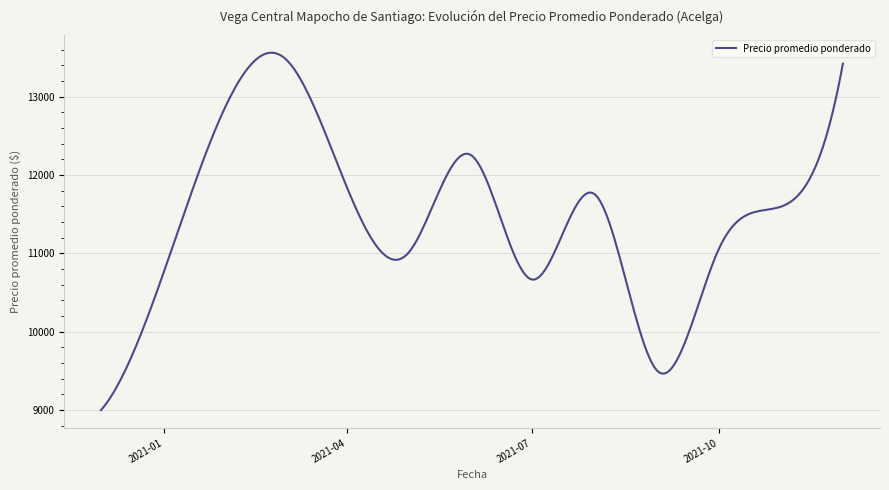

What is the maximum value shown in the chart?

13561.8